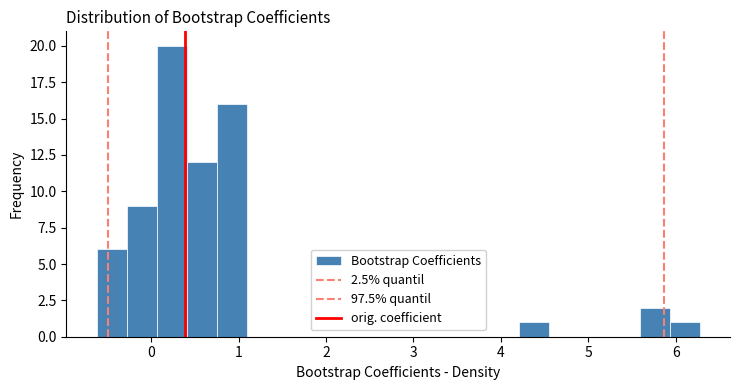

Around what value on the x-axis is the tallest bar? Give the approximate position of its centre, as read against the axis.

0.2